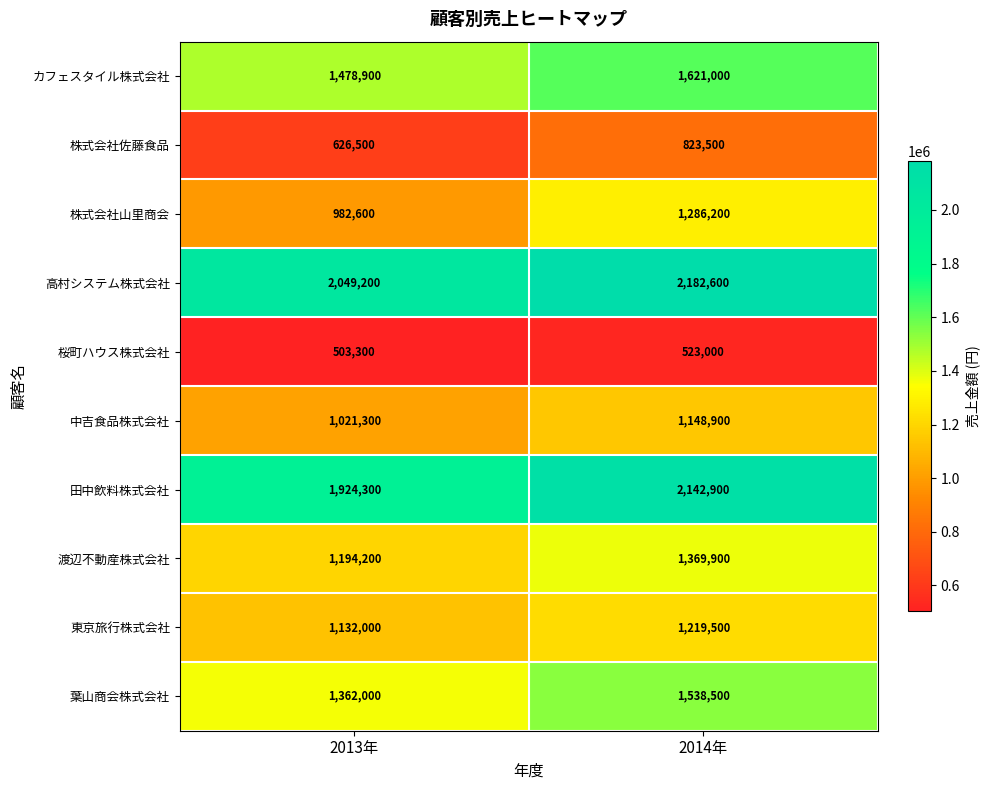

Which label corresponds to the largest value in the chart?

2014年